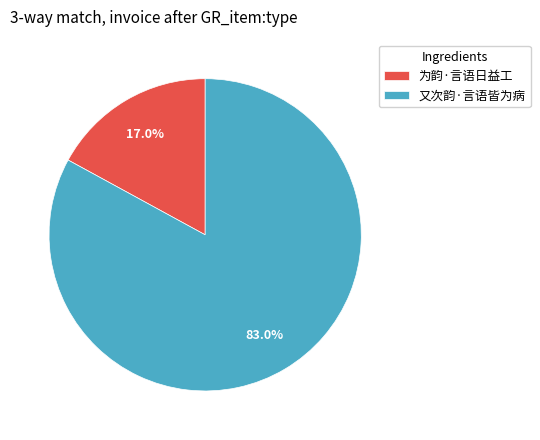

Is the sum of 为韵·言语日益工 and 又次韵·言语皆为病 greater than half?

Yes